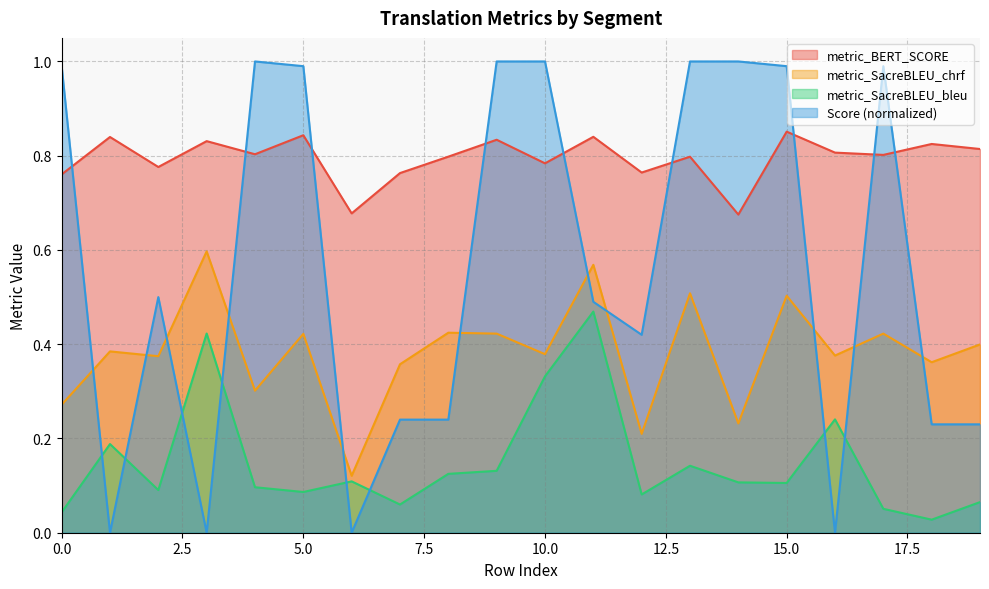

Which series ends up on top after the final intersection of Score and metric_SacreBLEU_bleu?

Score